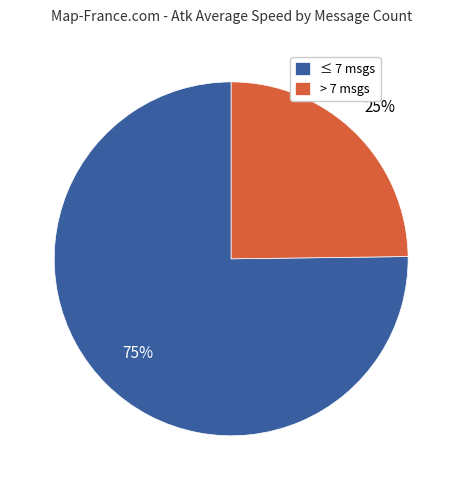

Which category accounts for the majority?

≤ 7 msgs